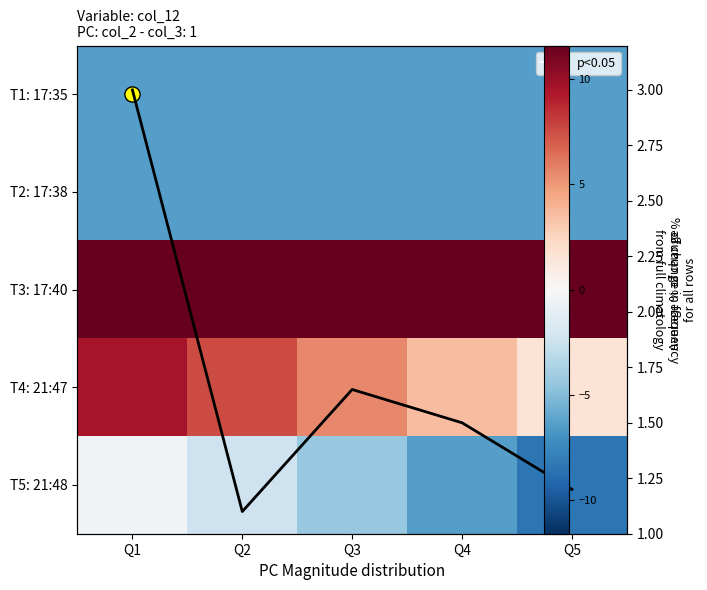

List the series in order of their peak value, lowest first.

T1: 17:35, T2: 17:38, T5: 21:48, avg line, T4: 21:47, T3: 17:40